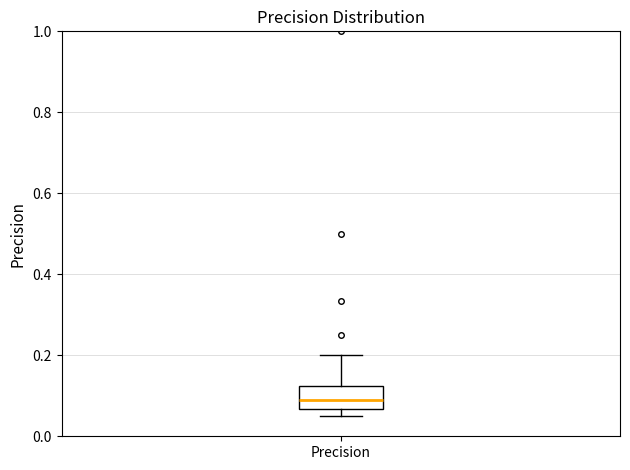

Read this box plot against the y-axis: the position of the median line, the range covered by the box, and the ends of both whiskers. The values are not printed on the chart, so give them approximately, as read against the axis.

median 0.08, box 0.06 to 0.12, whiskers 0.06 (just below the box's lower edge) to 0.20